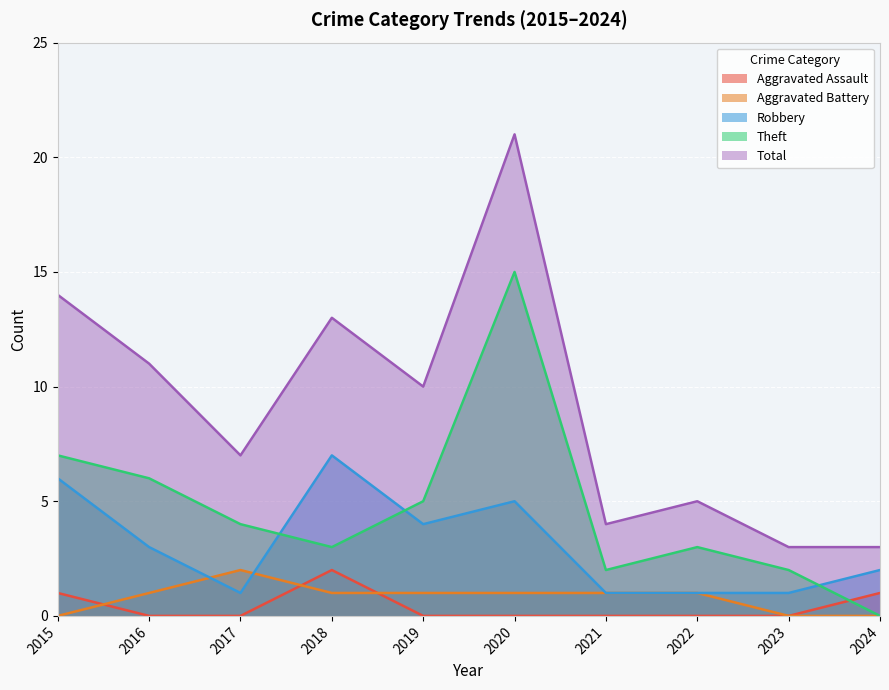

Reading left to right, list all the values displayed in this chart.

Aggravated Assault: 2015=1	2016=0	2017=0	2018=2	2019=0	2020=0	2021=0	2022=0	2023=0	2024=1
Aggravated Battery: 2015=0	2016=1	2017=2	2018=1	2019=1	2020=1	2021=1	2022=1	2023=0	2024=0
Robbery: 2015=6	2016=3	2017=1	2018=7	2019=4	2020=5	2021=1	2022=1	2023=1	2024=2
Theft: 2015=7	2016=6	2017=4	2018=3	2019=5	2020=15	2021=2	2022=3	2023=2	2024=0
Total: 2015=14	2016=11	2017=7	2018=13	2019=10	2020=21	2021=4	2022=5	2023=3	2024=3